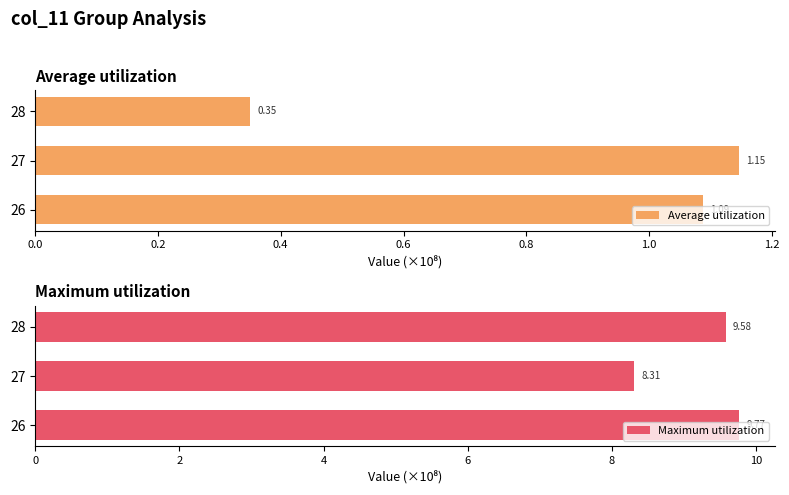

At which label does Average utilization reach its peak?

27